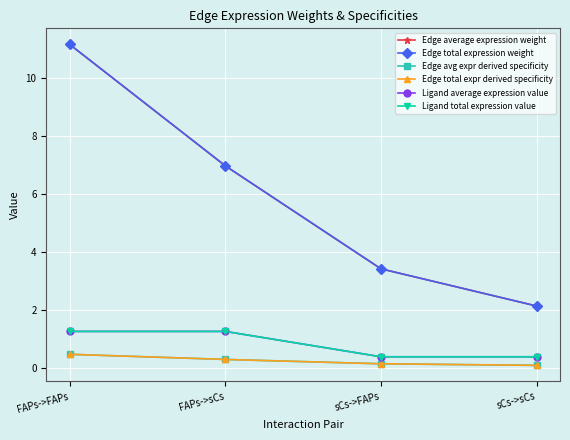

The value of Edge avg expr derived specificity at FAPs->sCs is 0.3. True or false?

True